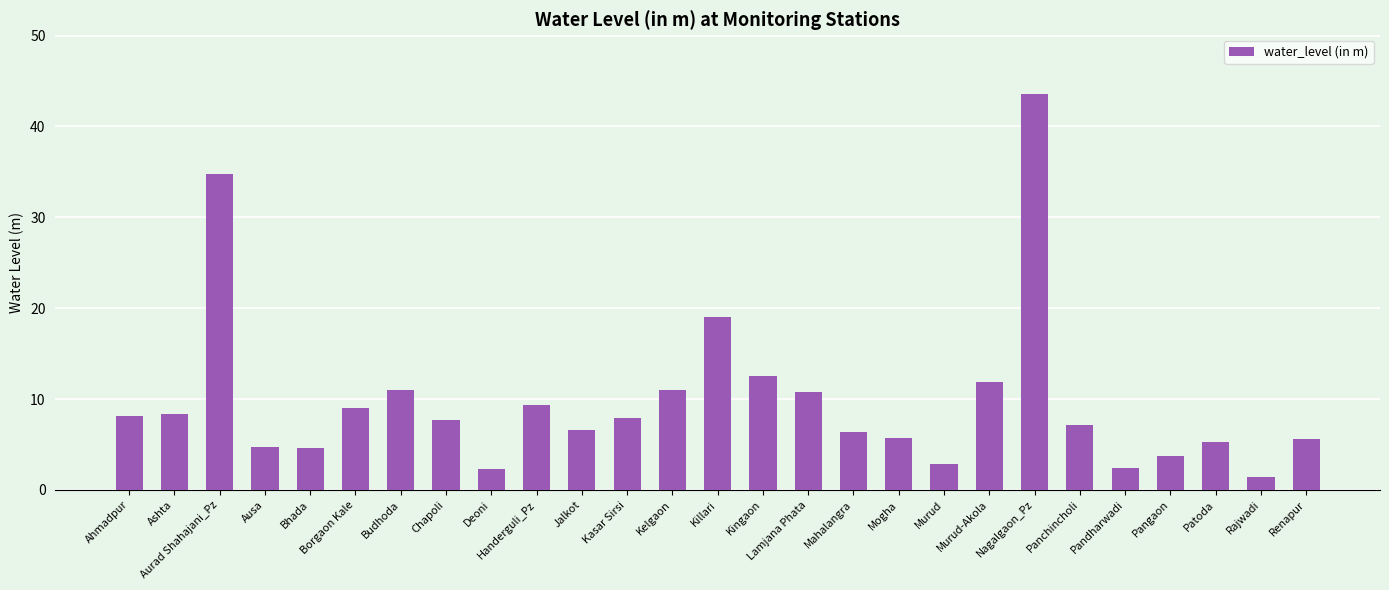

True or false: the data shows 45.4 at Aurad Shahajani_Pz.

False